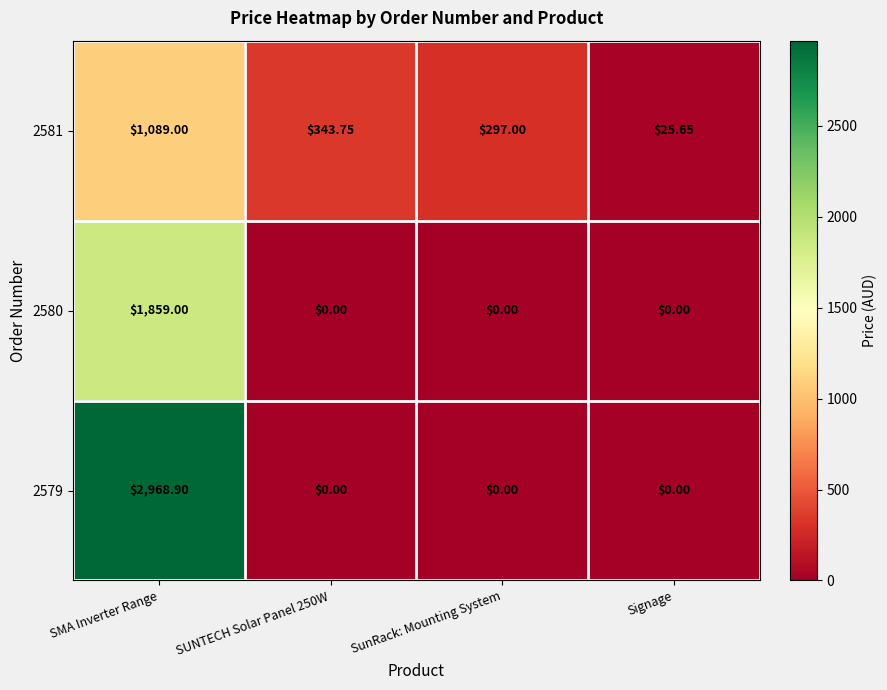

How many values in the 2581 series exceed 343?

2